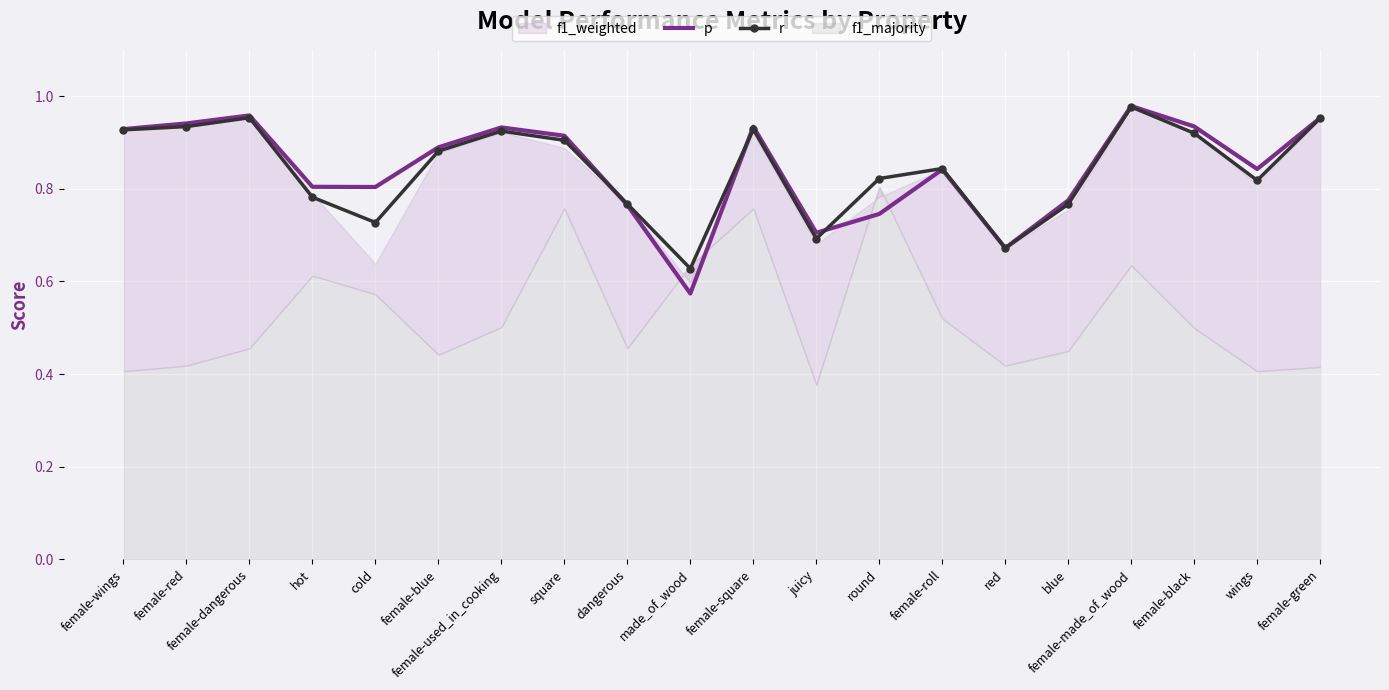

The r series shows 1.5 at female-green. True or false?

False